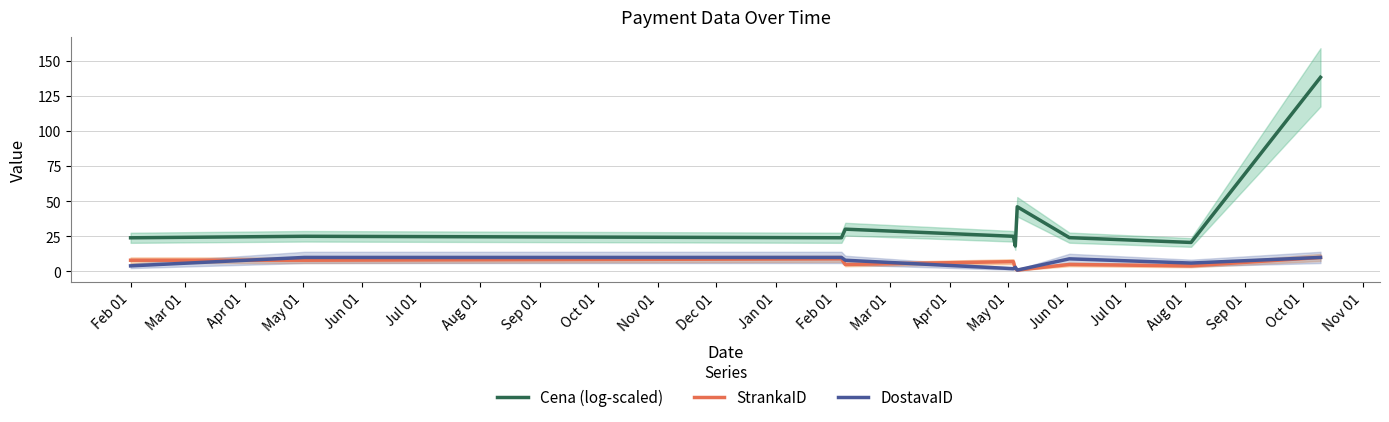

True or false: Cena (log-scaled) and DostavaID cross at least once.

False